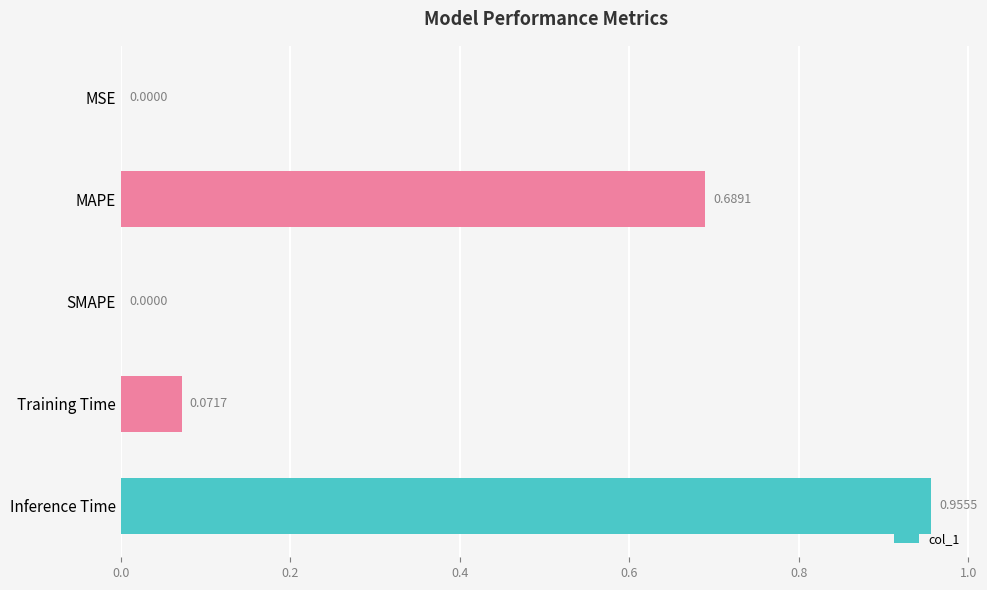

What is the change in value from SMAPE to Inference Time?

+1.0